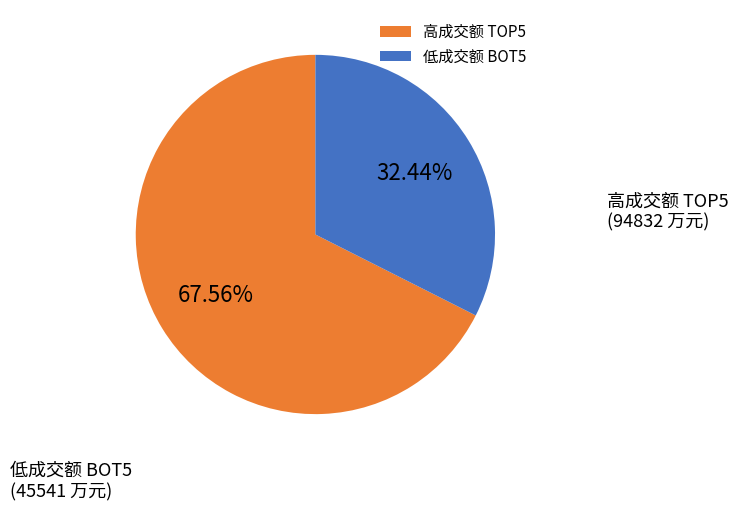

How many segments does this pie chart have?

2